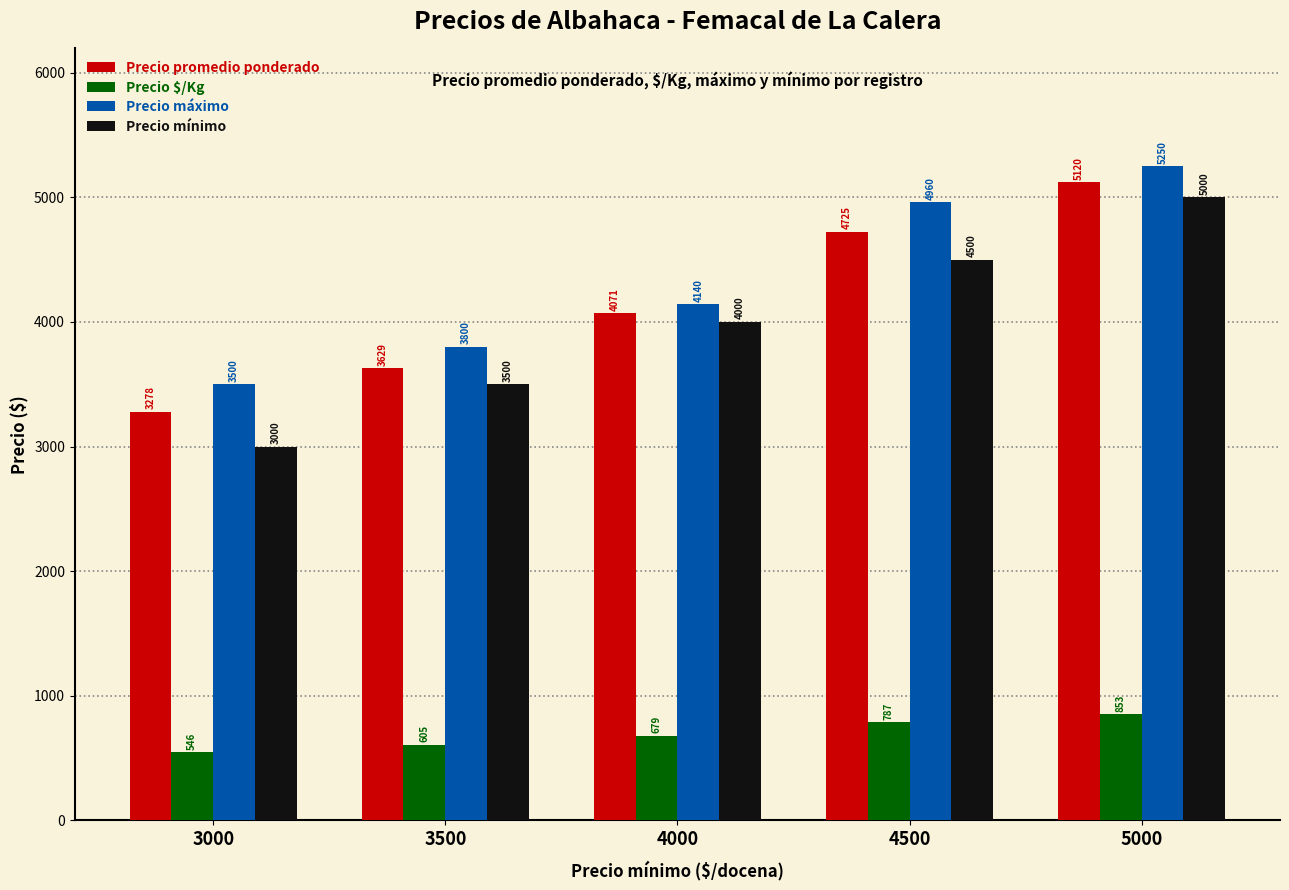

What is the minimum value for Precio máximo?

3500